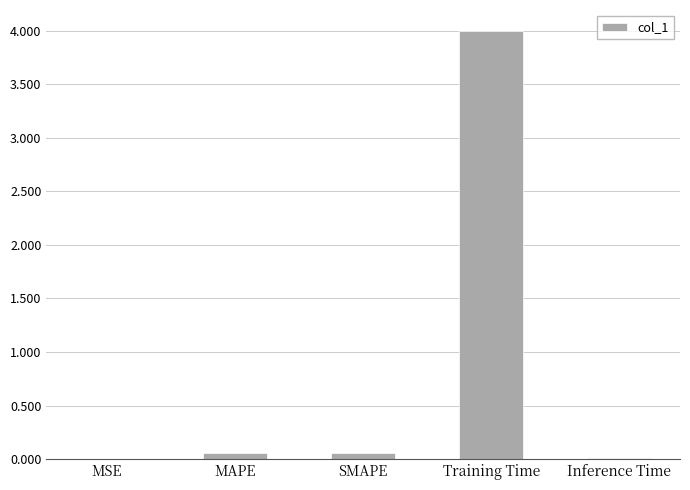

What is the sum of all values?

4.1